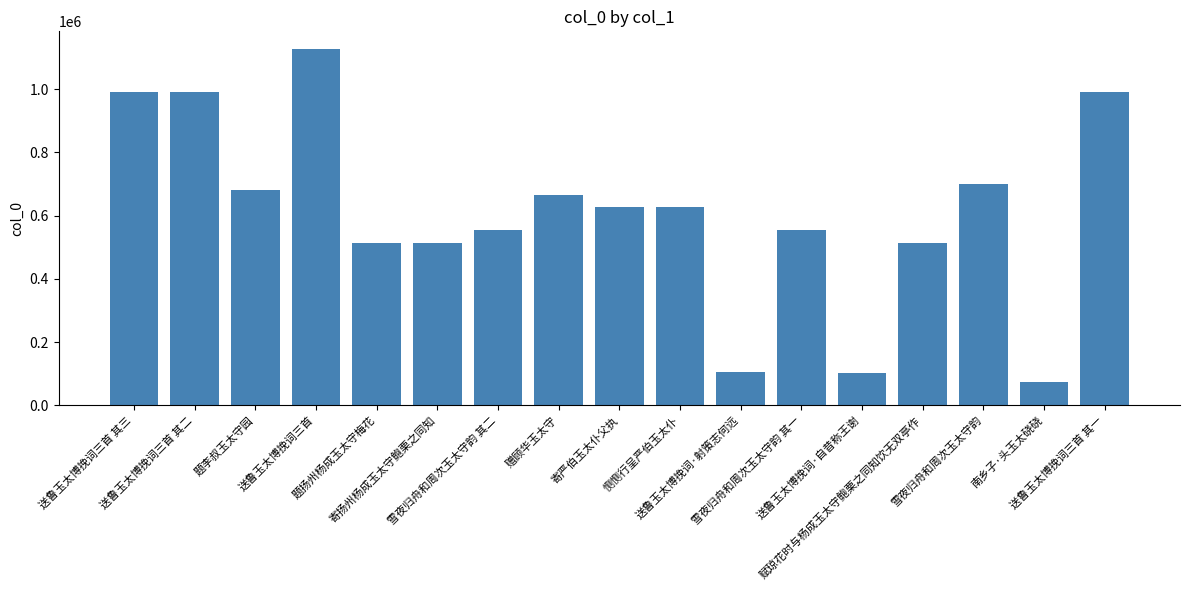

What is the smallest value displayed?

73520